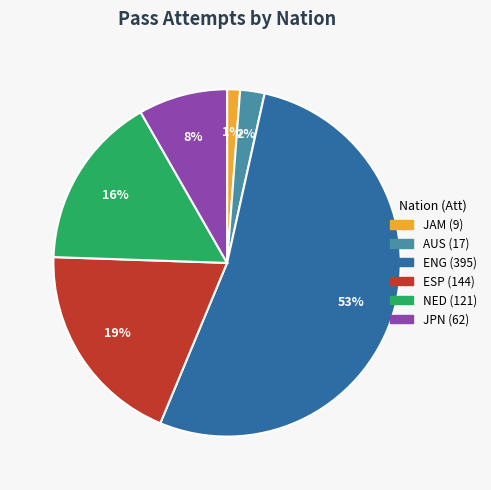

Is there any slice that represents more than half of the pie?

Yes